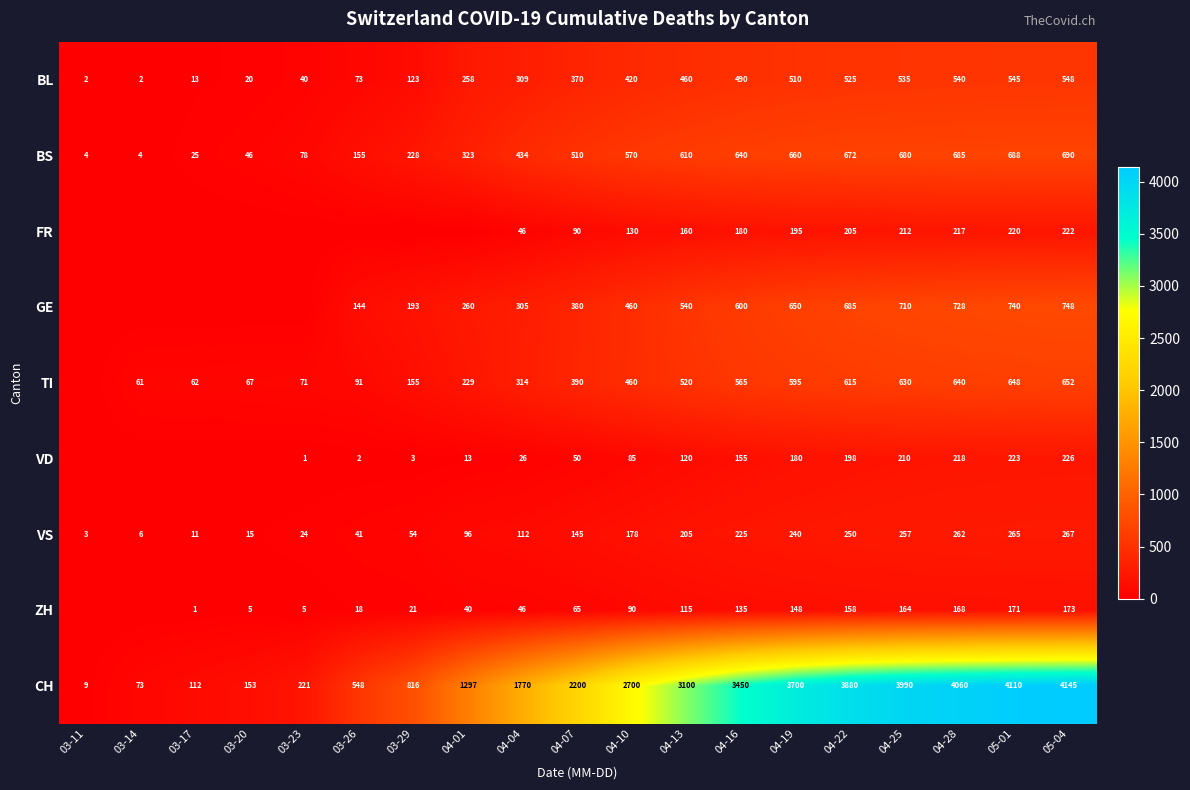

At which label is BL closest to 275?

04-01